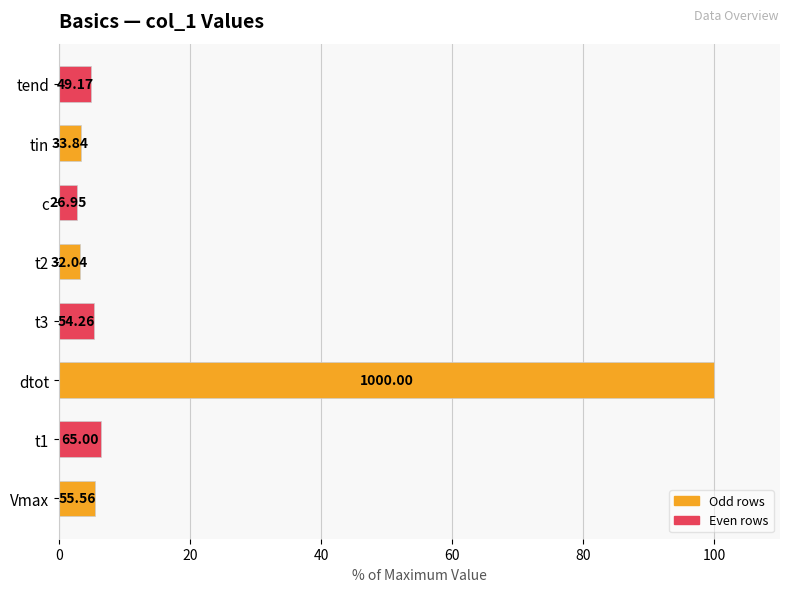

What is the smallest value displayed?

2.7